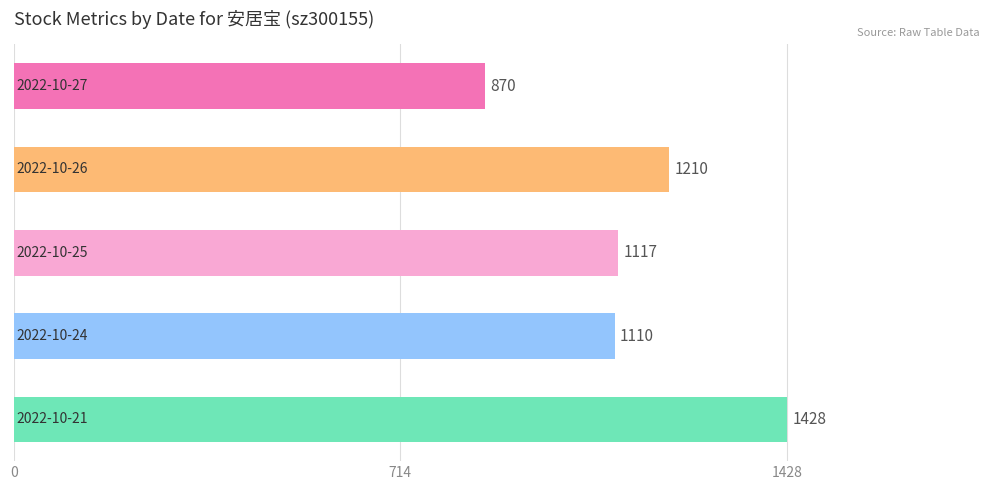

What is the value of the 5th bar from the top?

1428